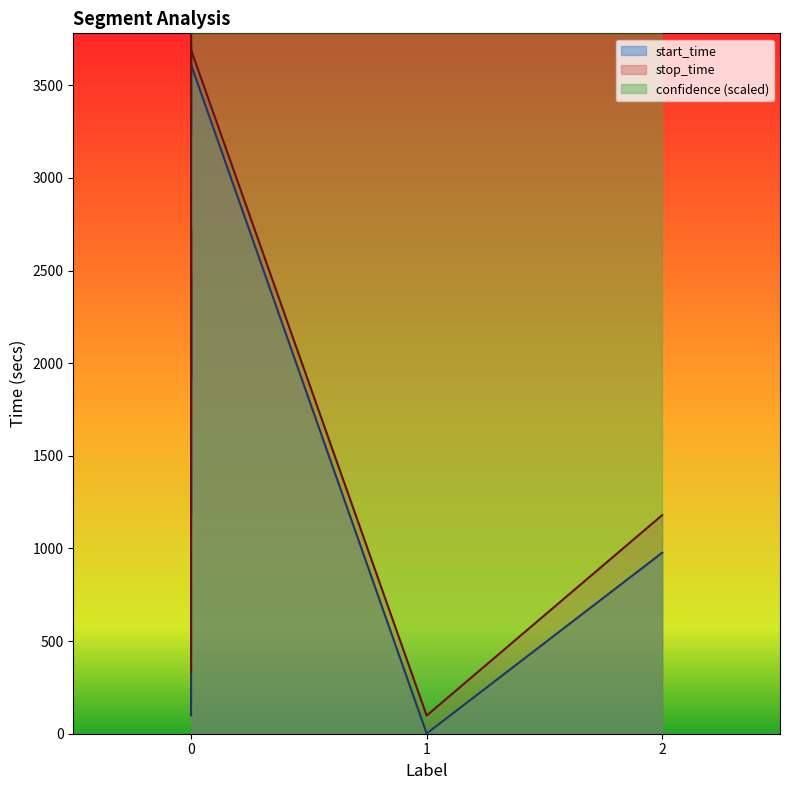

True or false: start_time and stop_time cross at least once.

False